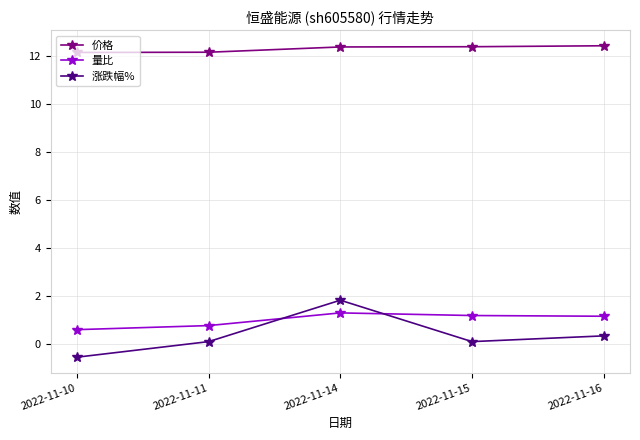

Rank the series at 2022-11-11 from lowest to highest value.

涨跌幅%, 量比, 价格